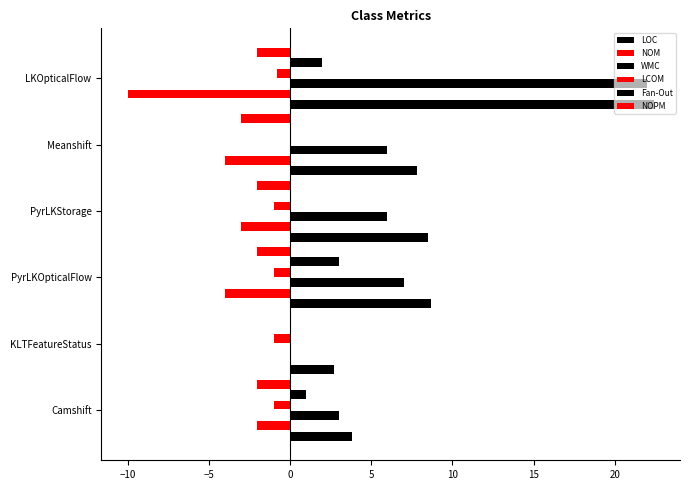

What is the smallest value displayed?

-10.0